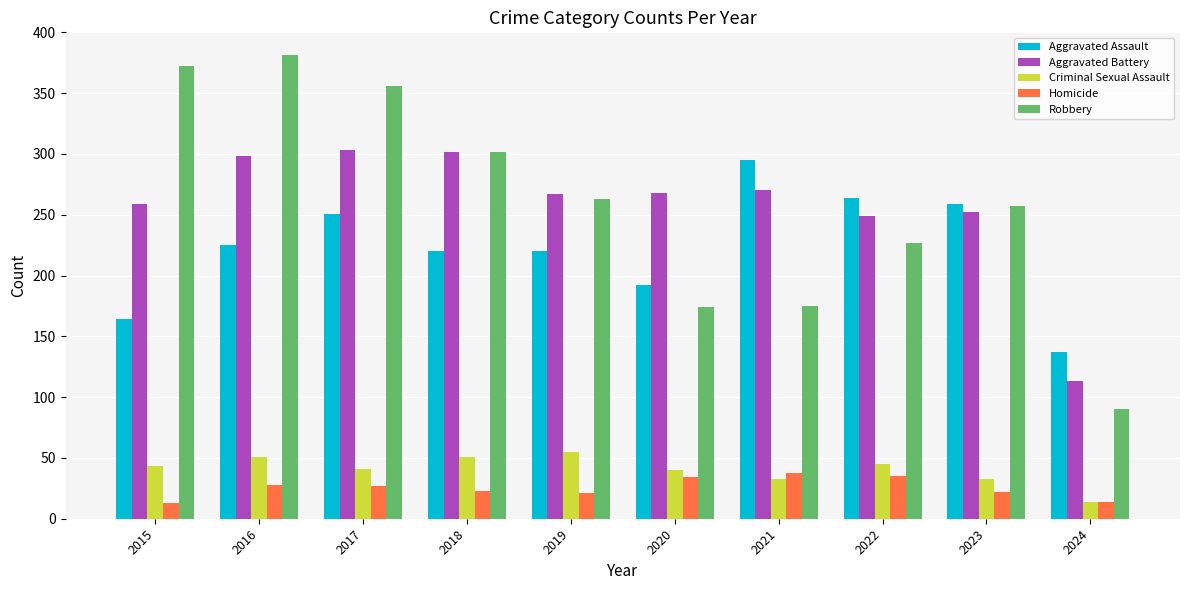

Read the Robbery value at 2021, to the nearest 50.

200